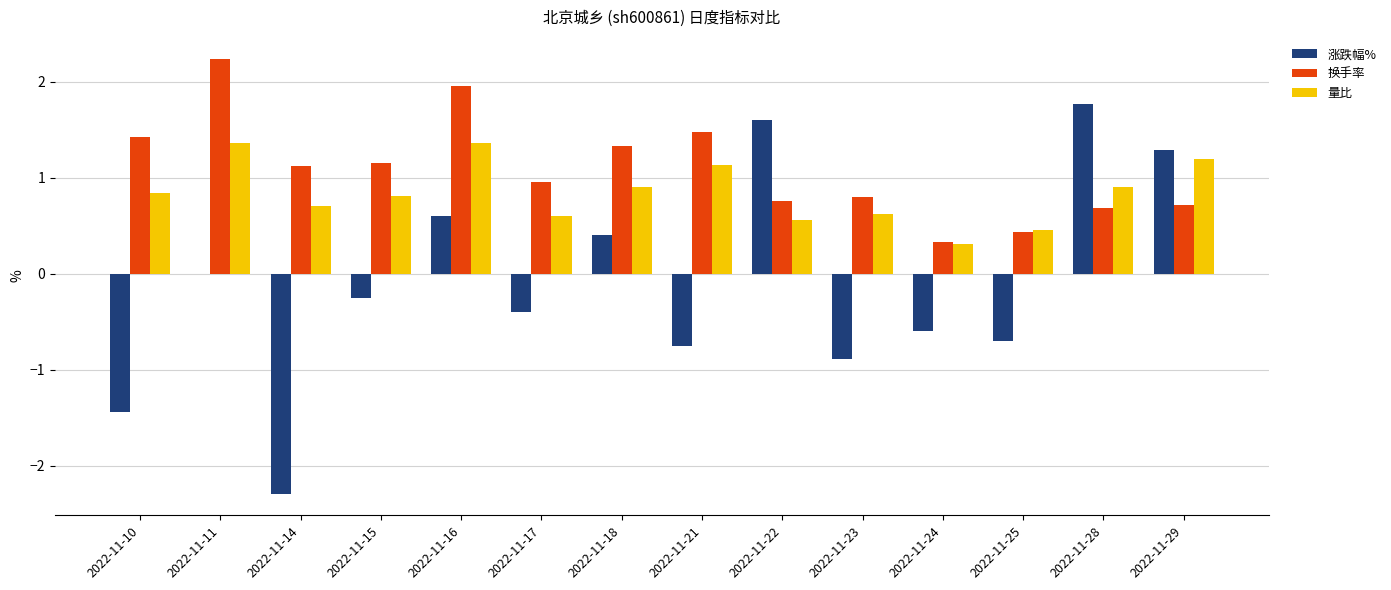

The 量比 series shows 1.4 at 2022-11-18. True or false?

False